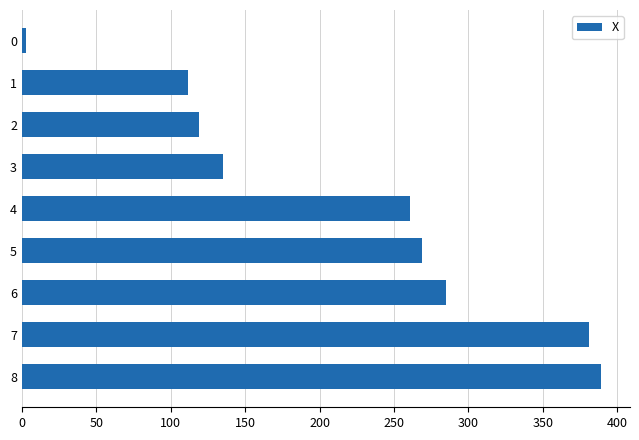

How many data points are less than 260?

4